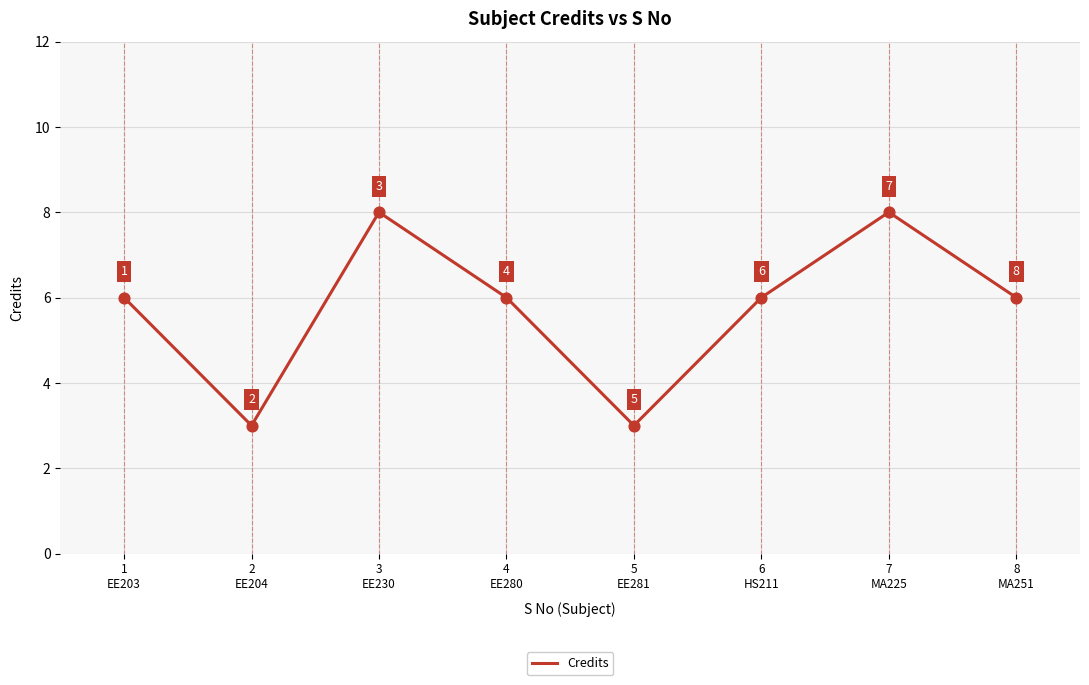

What is the ratio of the value at 8
MA251 to the value at 4
EE280?

1.0